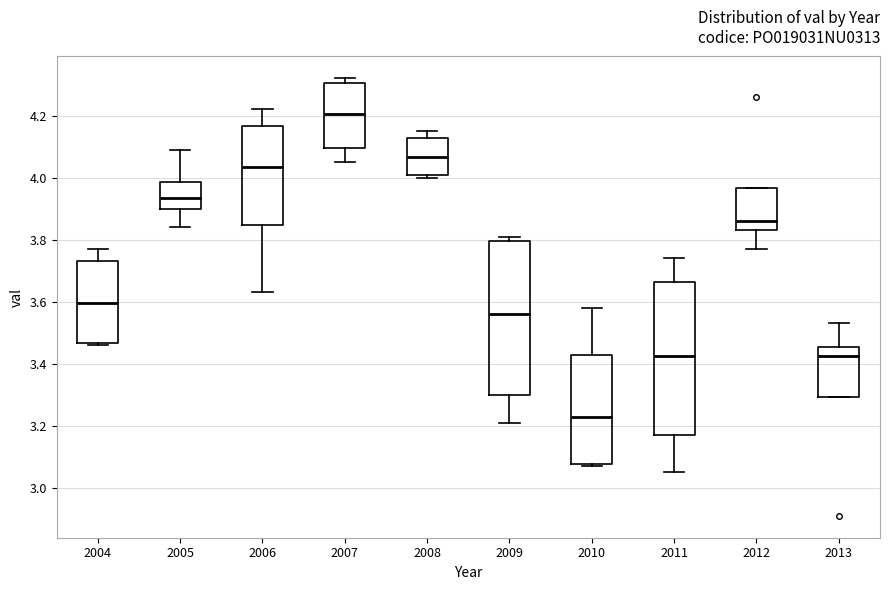

Where is the upper edge of the box at x = 2004 on the y-axis? The values are not printed on the chart, so give them approximately, as read against the axis.

3.74